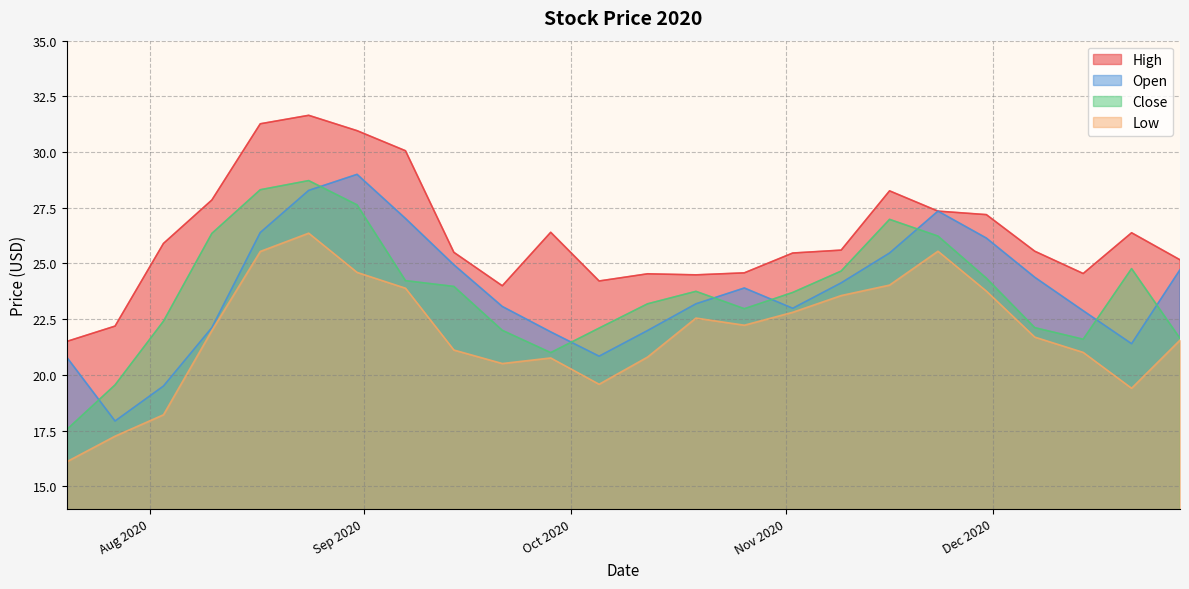

List the series in order of their peak value, lowest first.

Low, Close, Open, High